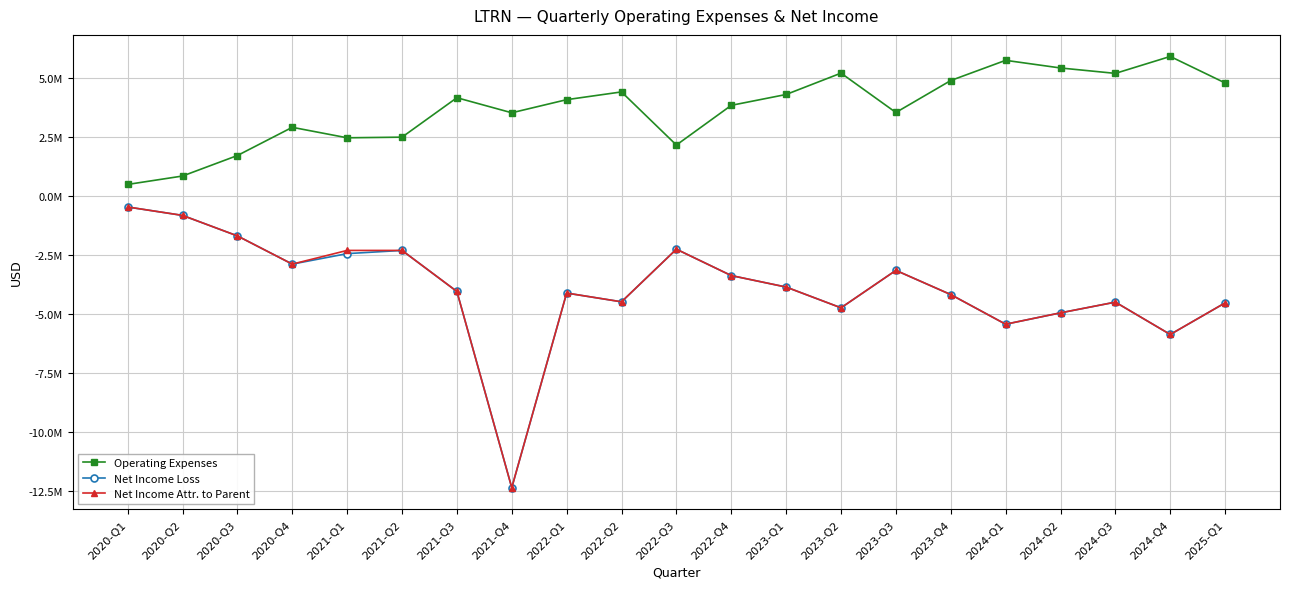

What are all the series names shown in the legend?

Operating Expenses, Net Income Loss, Net Income Attr. to Parent